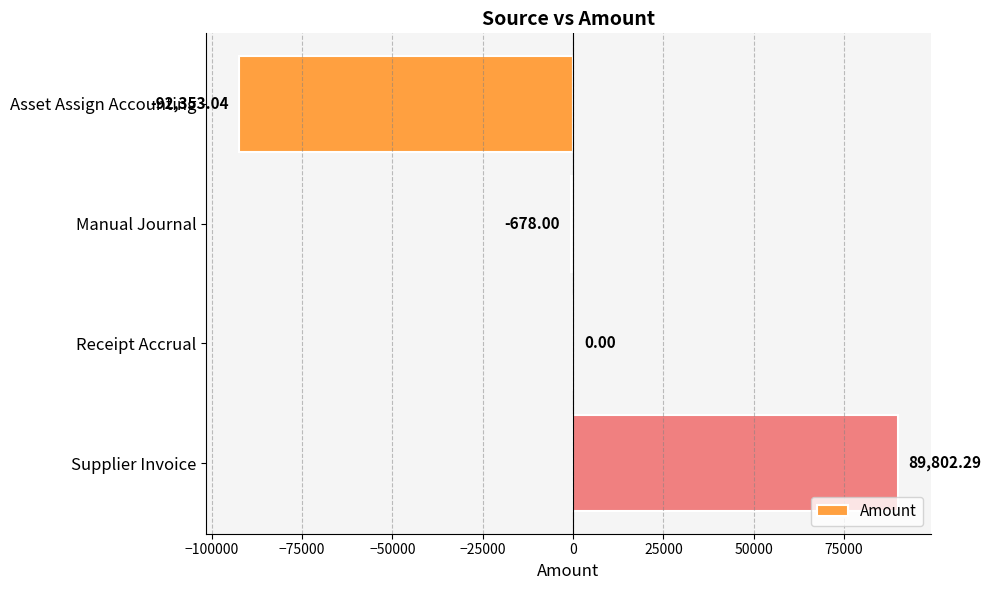

Which category has the highest value across all series?

Supplier Invoice